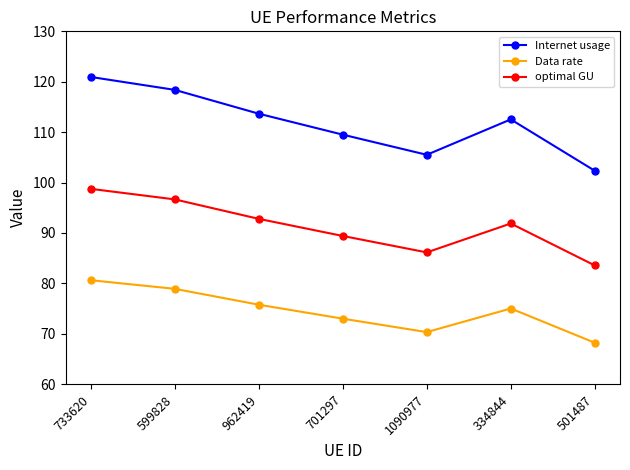

What is the maximum value shown in the chart?

120.9